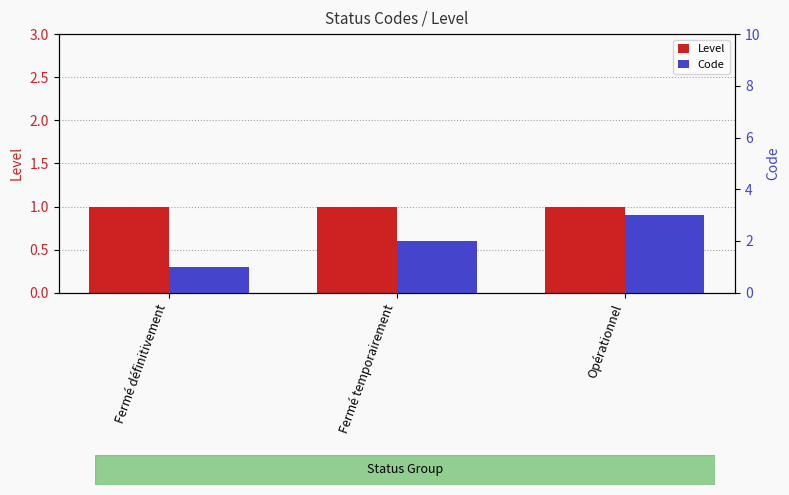

What is the label of the 1st bar from the left?

Fermé définitivement